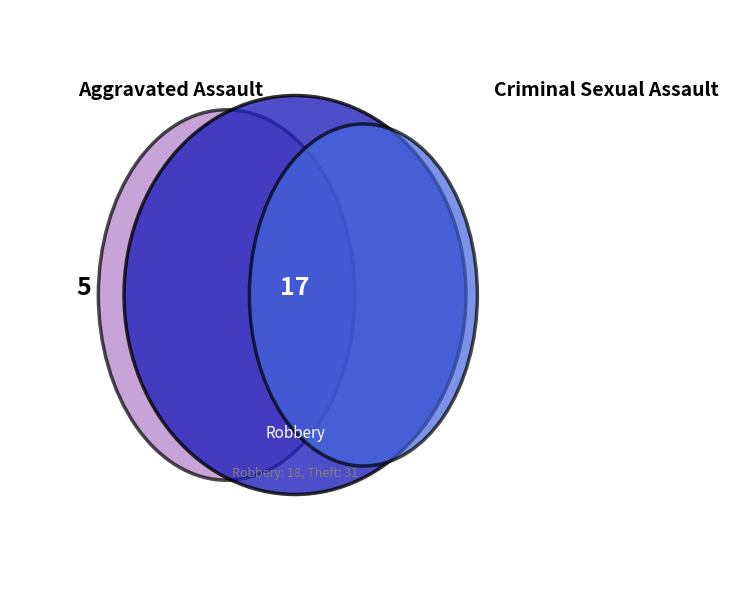

What percentage is NOT represented by Criminal Sexual Assault?

97.3%